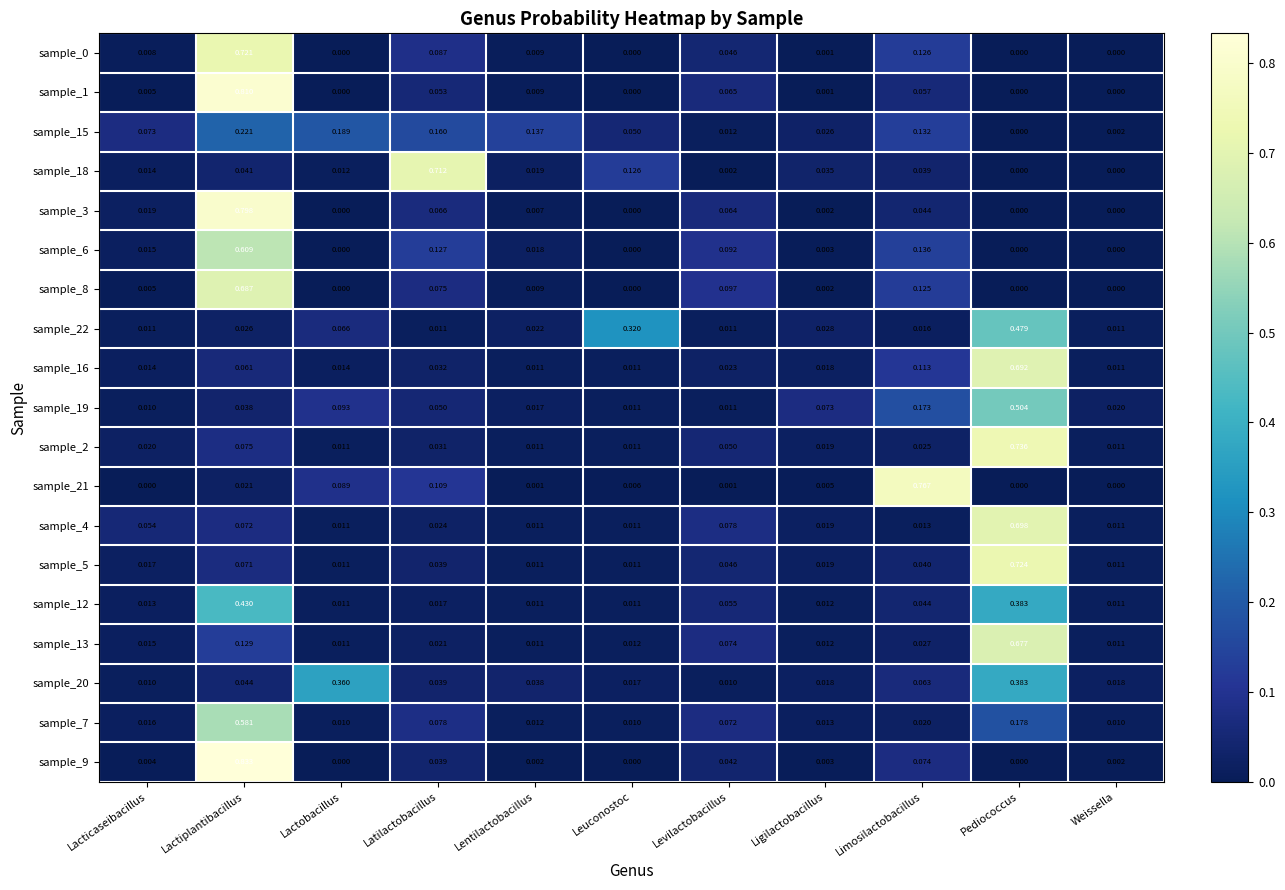

Which category has the lowest value in the sample_19 series?

Lacticaseibacillus